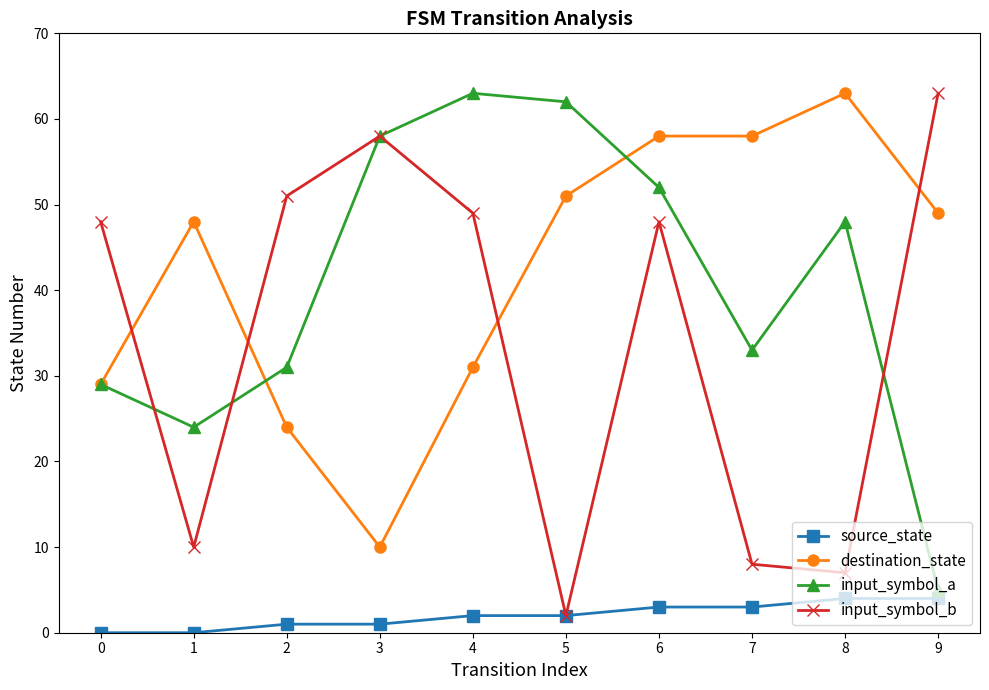

What is the lowest value of the destination_state series?

10